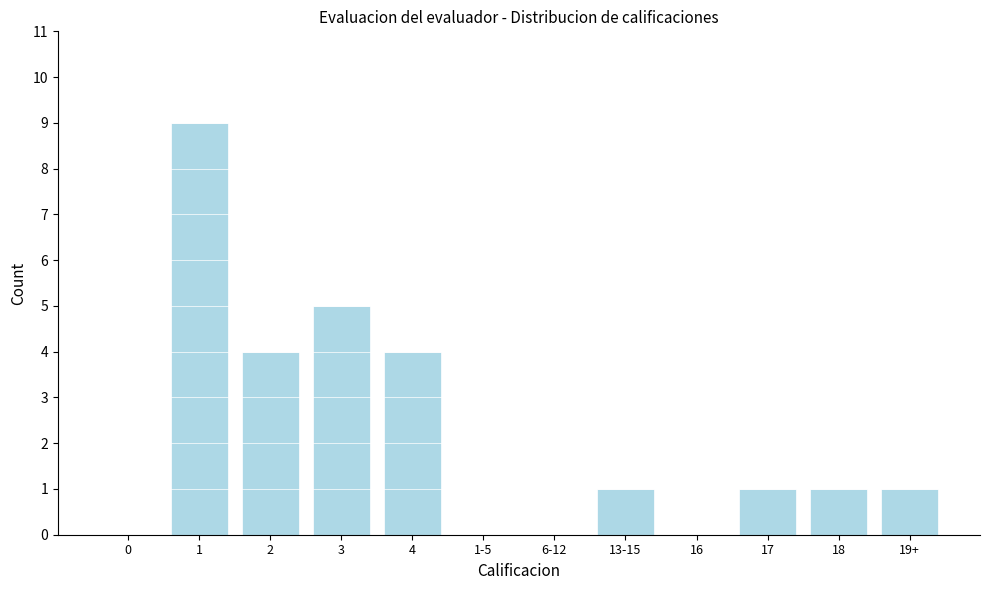

Reading left to right, extract all data points from this chart.

0=0	1=9	2=4	3=5	4=4	1-5=0	6-12=0	13-15=1	16=0	17=1	18=1	19+=1